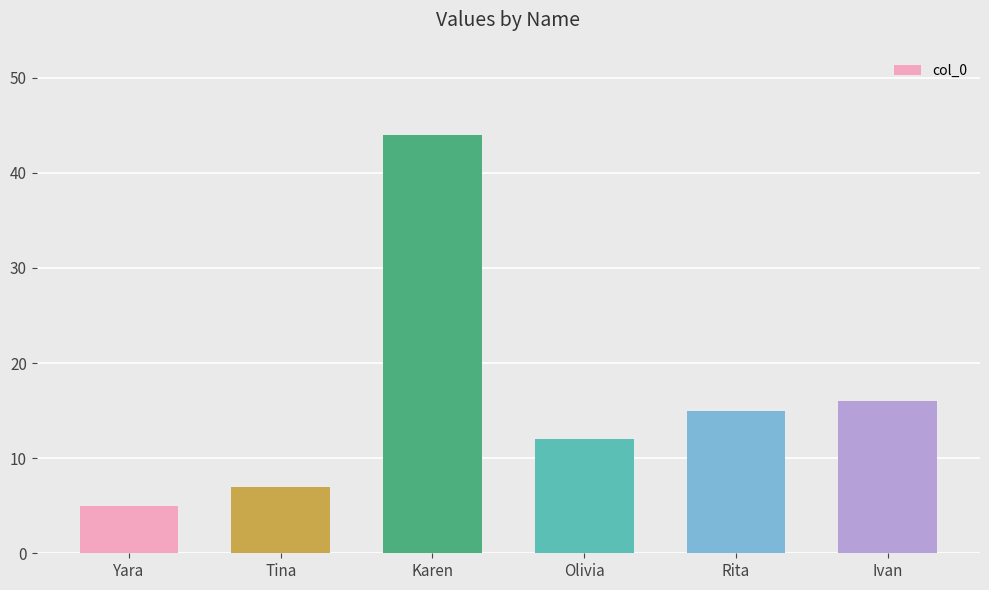

List the labels in order of value, largest first.

Karen, Ivan, Rita, Olivia, Tina, Yara